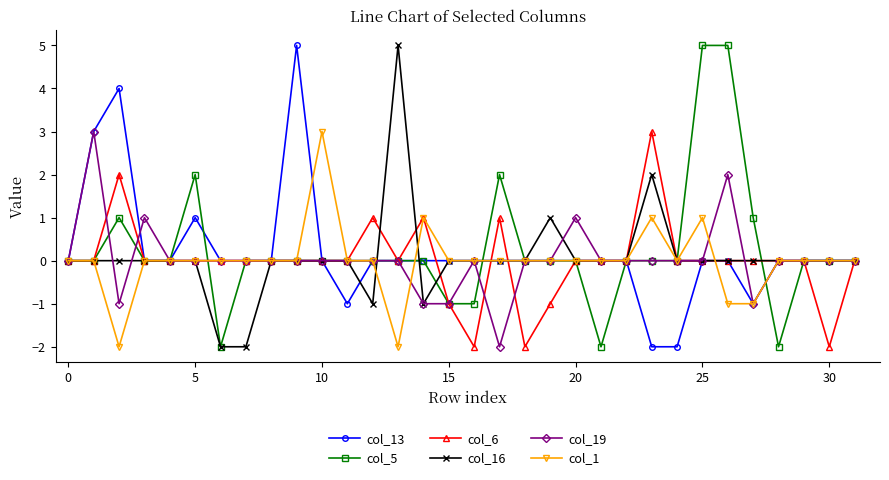

What is the maximum value for col_16?

5